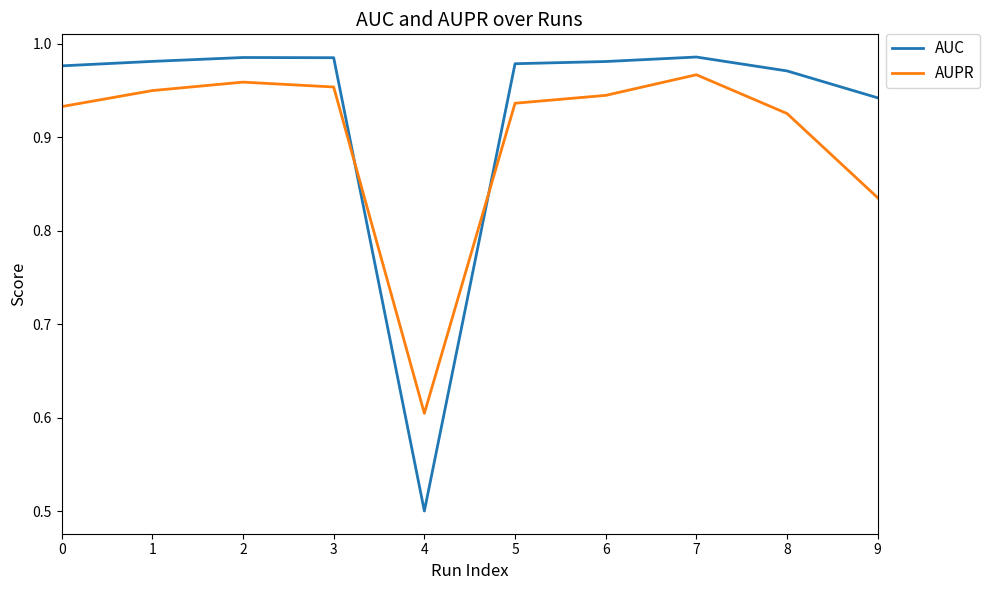

The AUC series shows 0.3 at 1. True or false?

False